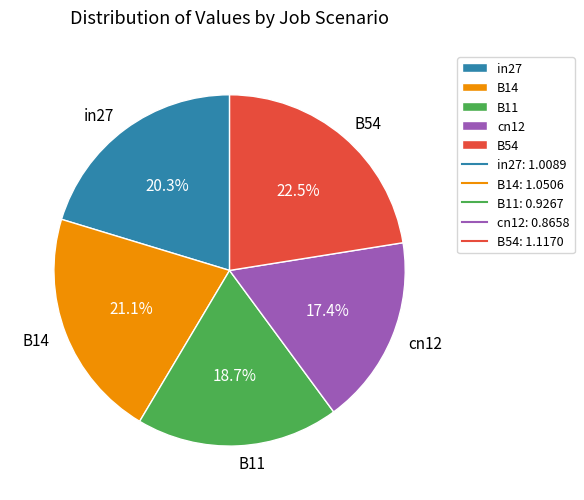

To the nearest percent, what portion does B14 represent?

21%